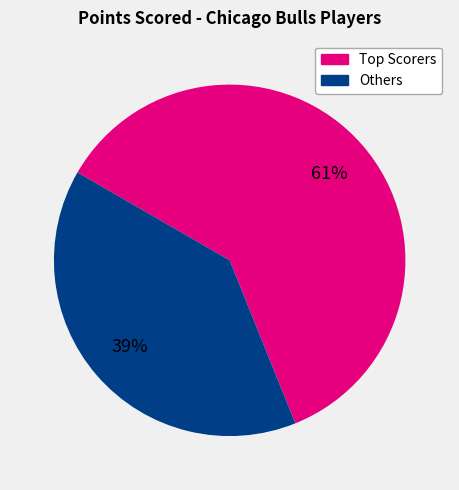

Is there any slice that represents more than half of the pie?

Yes